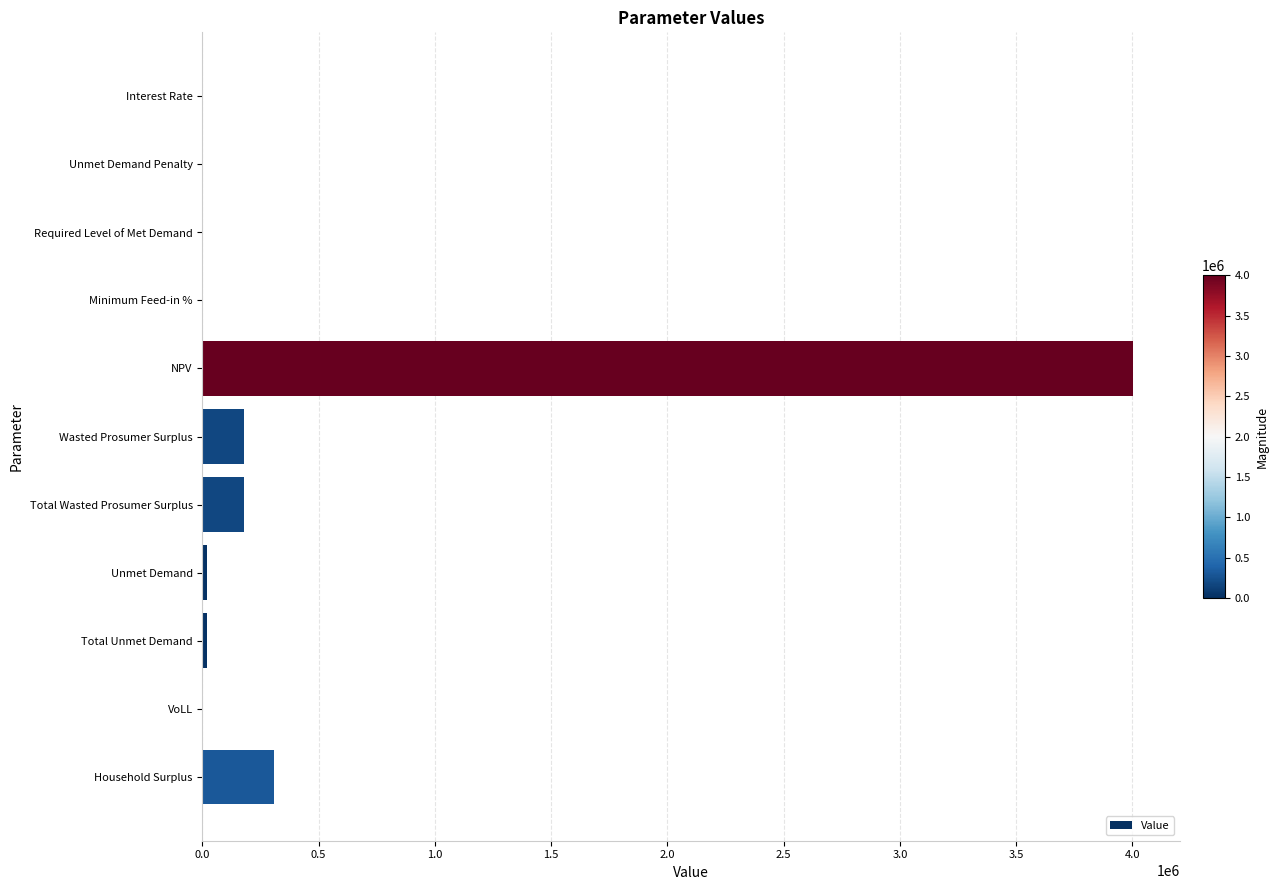

What is the greatest value displayed?

4003332.5